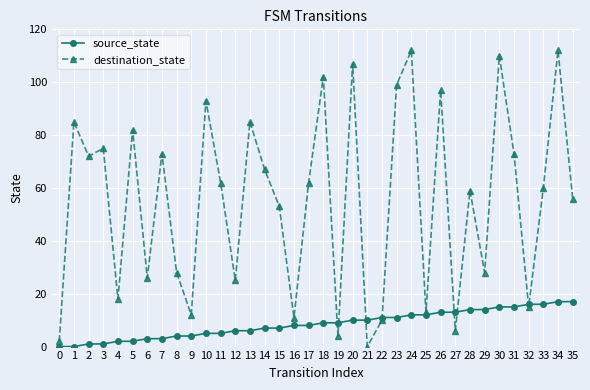

What is the difference between the destination_state values at 6 and 18?

76